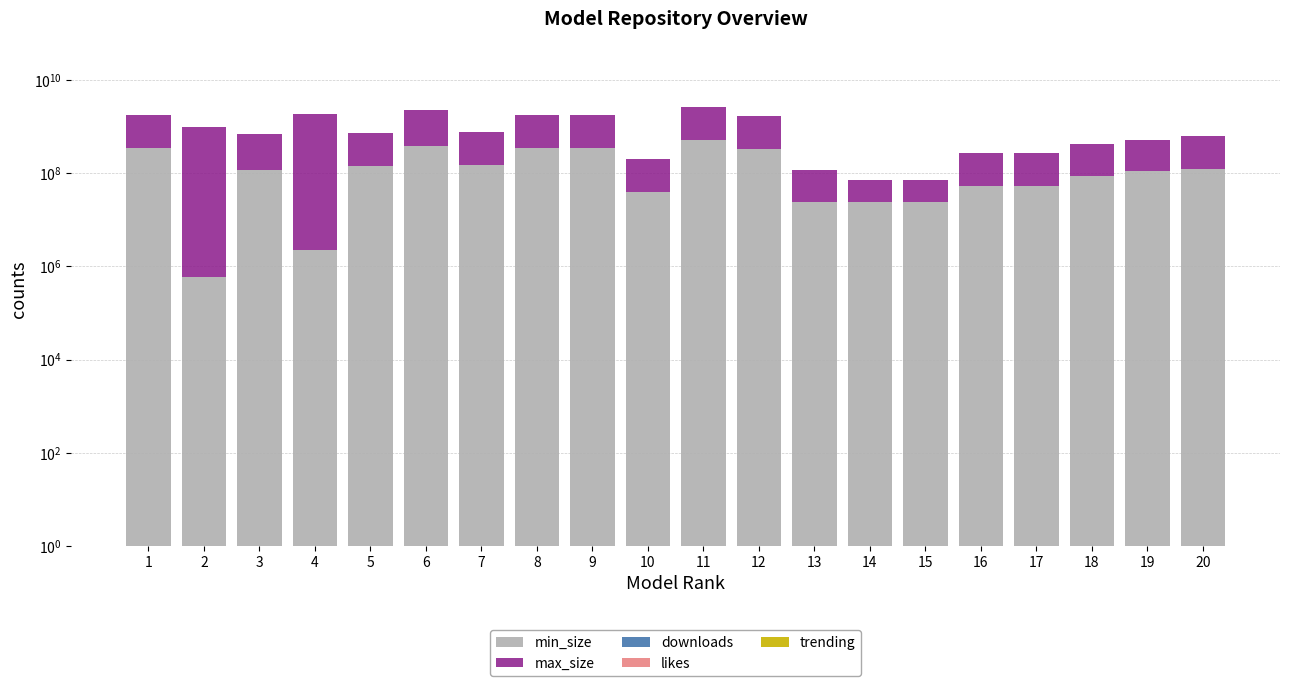

Which series has the largest range (max minus min)?

max_size